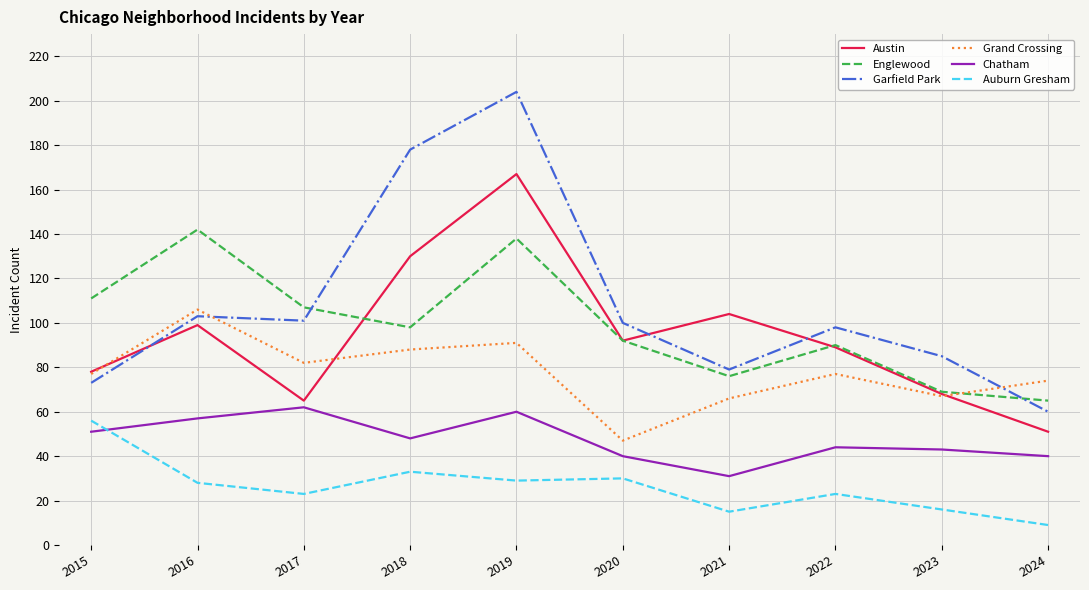

True or false: Garfield Park and Grand Crossing intersect in this chart.

True